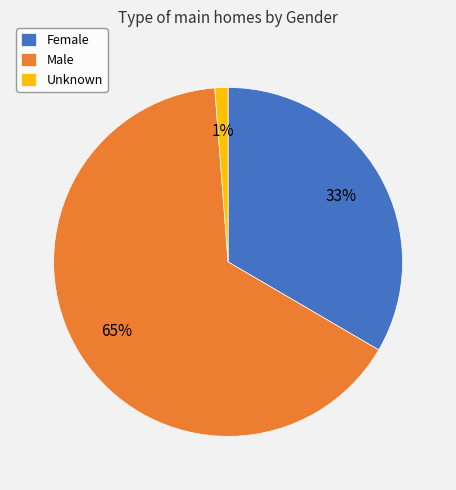

Between Unknown and Male, which is larger?

Male